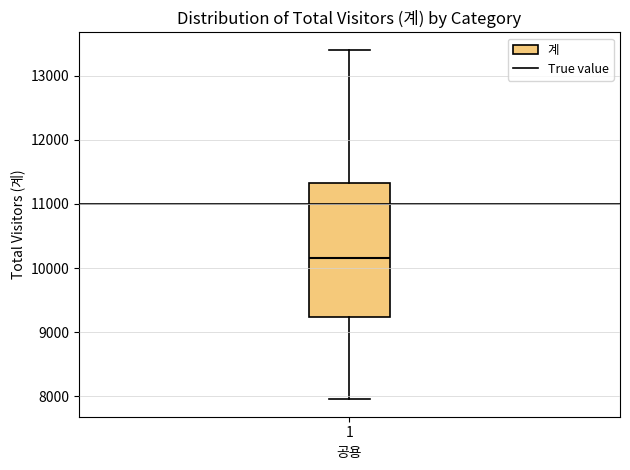

Transcribe this box plot: give where the median line is, the range the box spans, and where the two whiskers end, as read against the y-axis. The values are not printed on the chart, so give them approximately, as read against the axis.

median 10200, box 9200 to 11300, whiskers 8000 to 13400